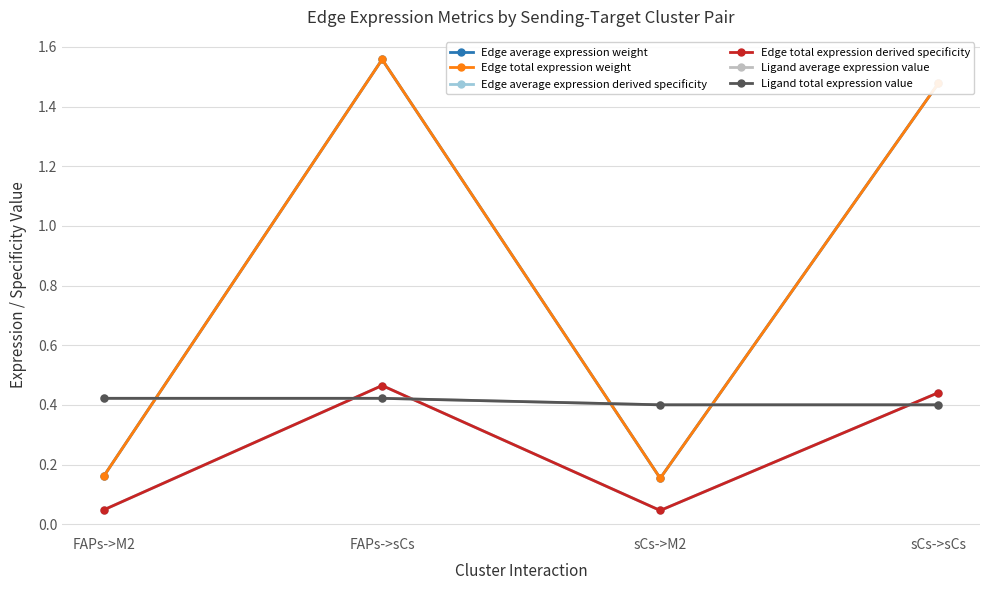

Does the chart have visible grid lines?

Yes